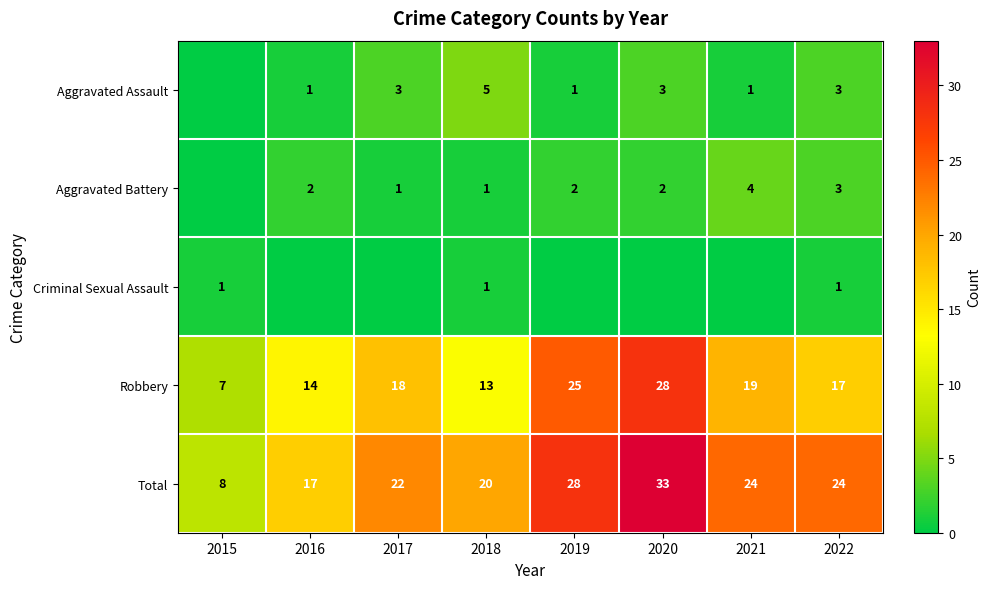

What is the average value of the Total series?

22